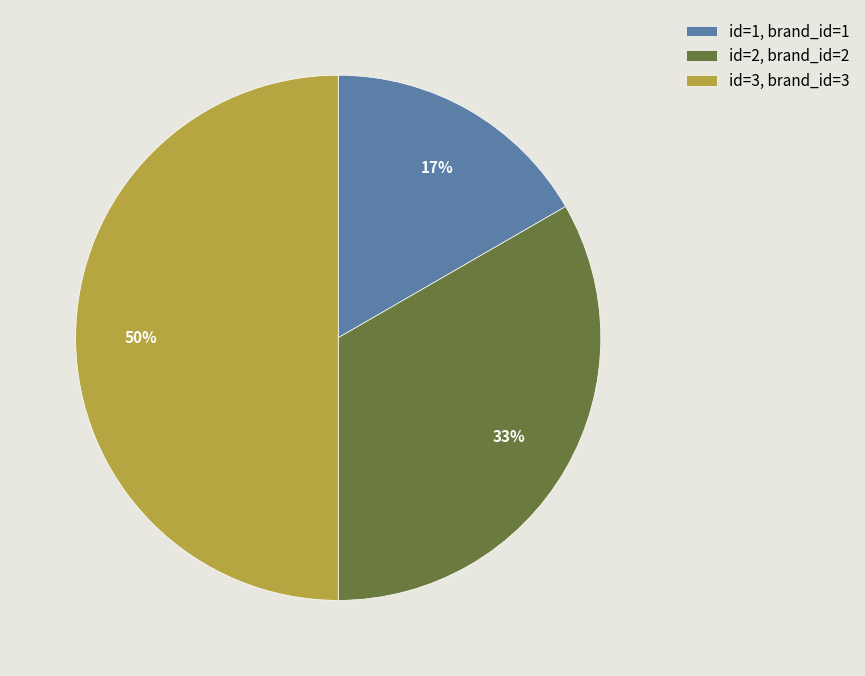

Which category has the smallest portion of the pie?

id=1, brand_id=1